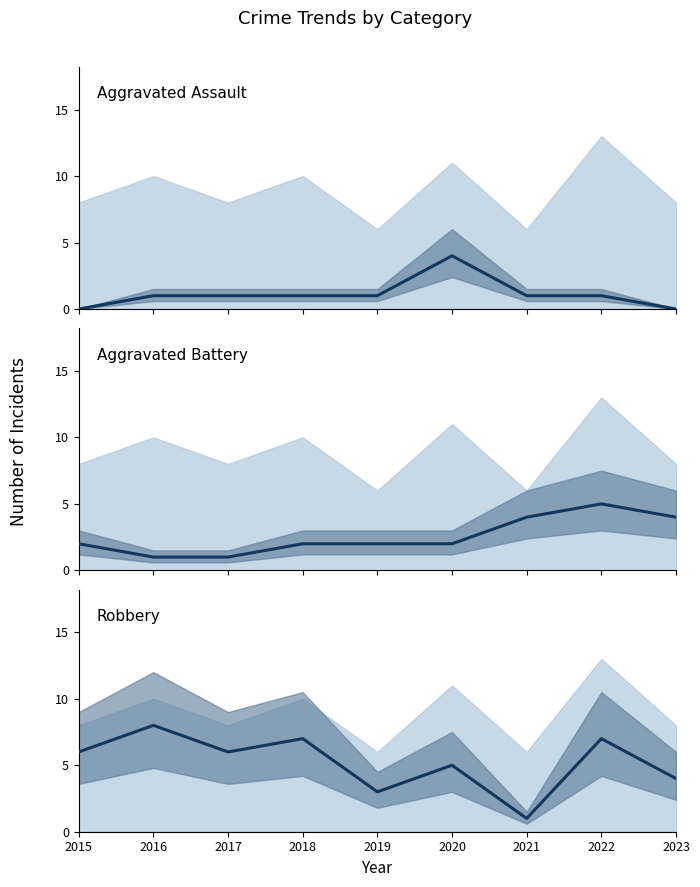

True or false: Robbery and Aggravated Assault cross at least once.

False